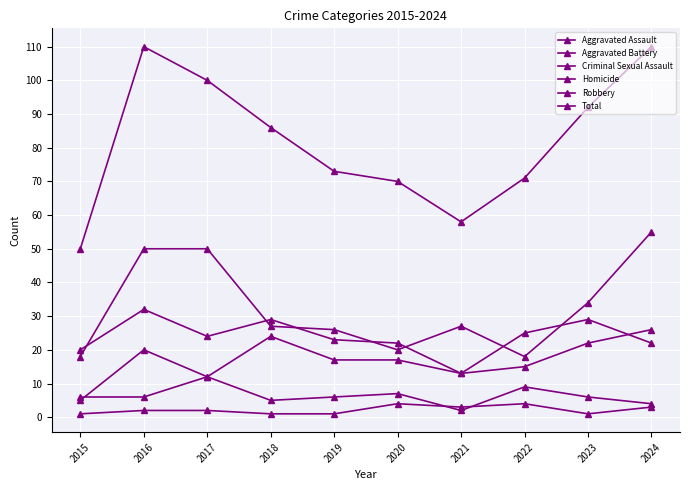

Reading left to right, list all the values displayed in this chart.

Aggravated Assault: 2015=5	2016=20	2017=12	2018=24	2019=17	2020=17	2021=13	2022=15	2023=22	2024=26
Aggravated Battery: 2015=20	2016=32	2017=24	2018=29	2019=23	2020=22	2021=13	2022=25	2023=29	2024=22
Criminal Sexual Assault: 2015=6	2016=6	2017=12	2018=5	2019=6	2020=7	2021=2	2022=9	2023=6	2024=4
Homicide: 2015=1	2016=2	2017=2	2018=1	2019=1	2020=4	2021=3	2022=4	2023=1	2024=3
Robbery: 2015=18	2016=50	2017=50	2018=27	2019=26	2020=20	2021=27	2022=18	2023=34	2024=55
Total: 2015=50	2016=110	2017=100	2018=86	2019=73	2020=70	2021=58	2022=71	2023=92	2024=110